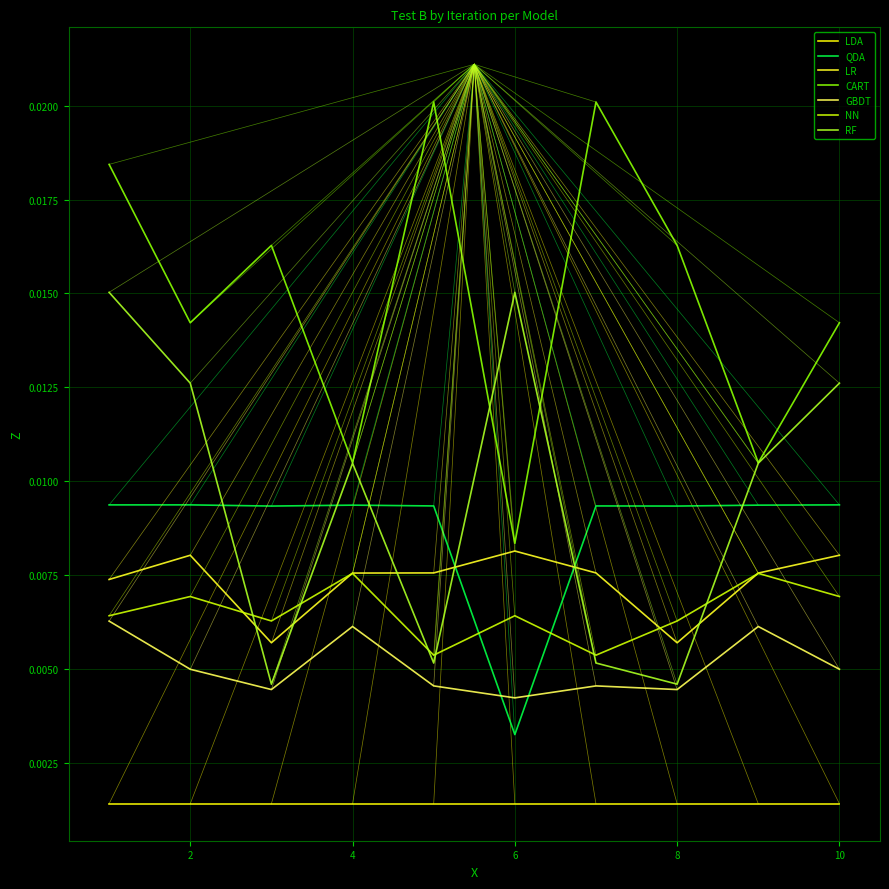

Does the chart have visible grid lines?

Yes